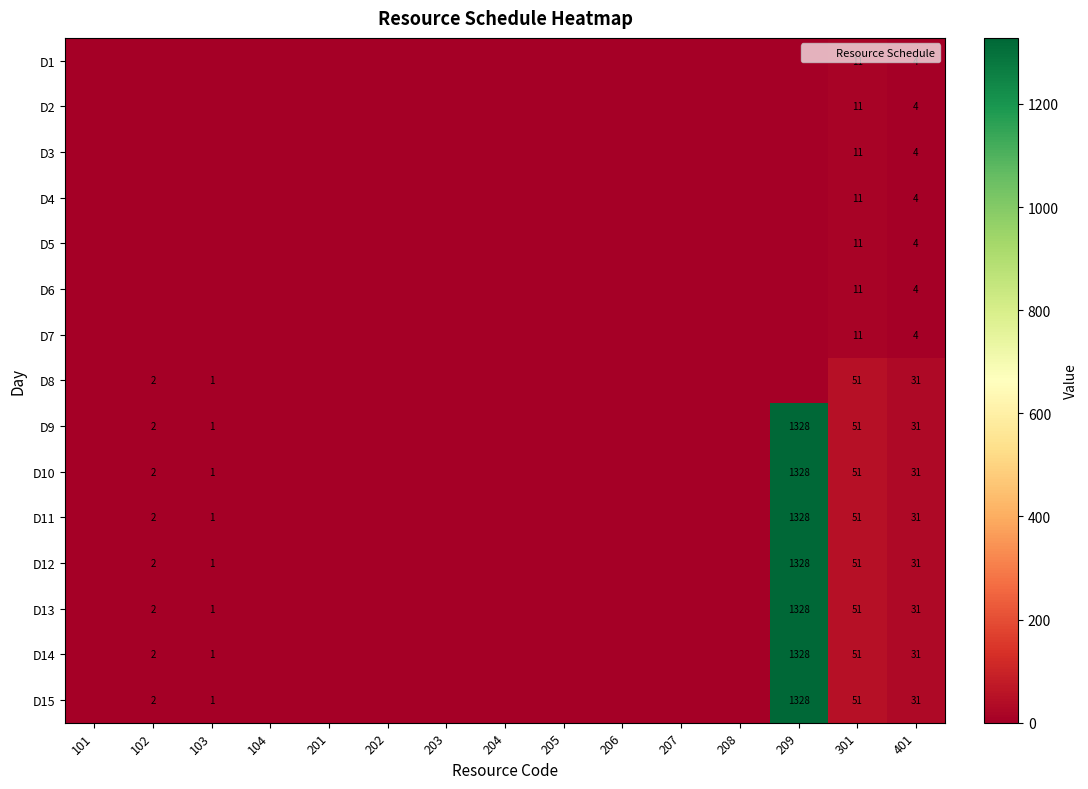

What is the difference between the second highest and second lowest values in the D8 series?

31